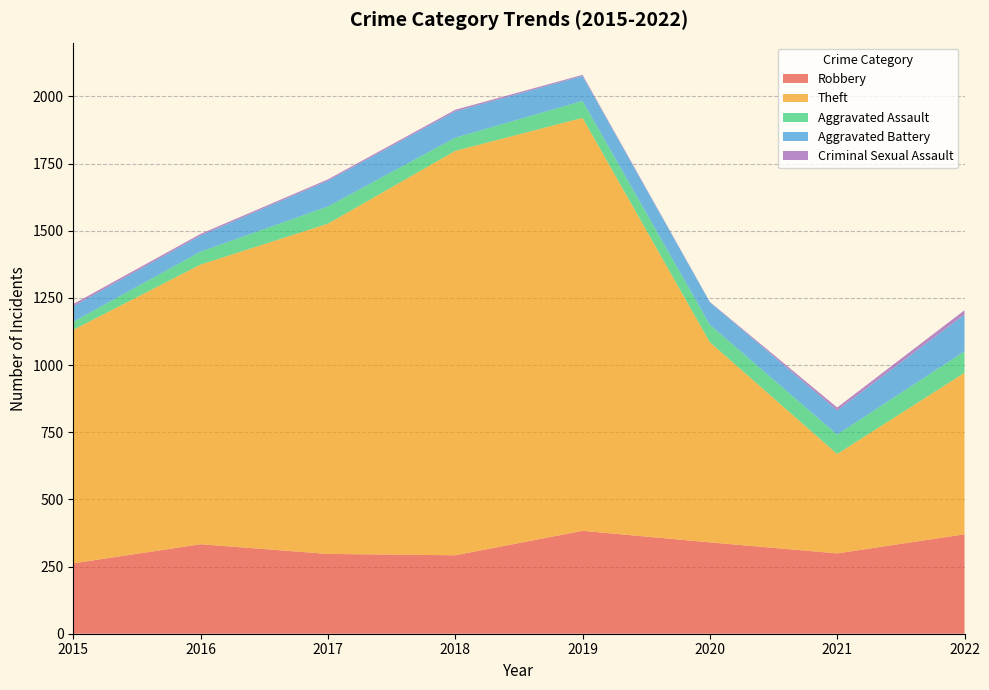

Reading right to left, transcribe all the data shown in this chart.

Robbery: 2022=370	2021=299	2020=340	2019=383	2018=292	2017=297	2016=333	2015=262
Theft: 2022=601	2021=370	2020=745	2019=1537	2018=1505	2017=1229	2016=1041	2015=869
Aggravated Assault: 2022=80	2021=72	2020=65	2019=63	2018=49	2017=64	2016=48	2015=30
Aggravated Battery: 2022=137	2021=90	2020=84	2019=93	2018=98	2017=96	2016=60	2015=58
Criminal Sexual Assault: 2022=16	2021=11	2020=1	2019=4	2018=6	2017=5	2016=6	2015=8